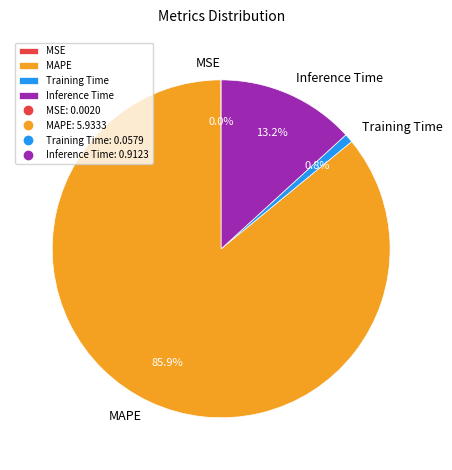

Does any single category account for the majority?

Yes